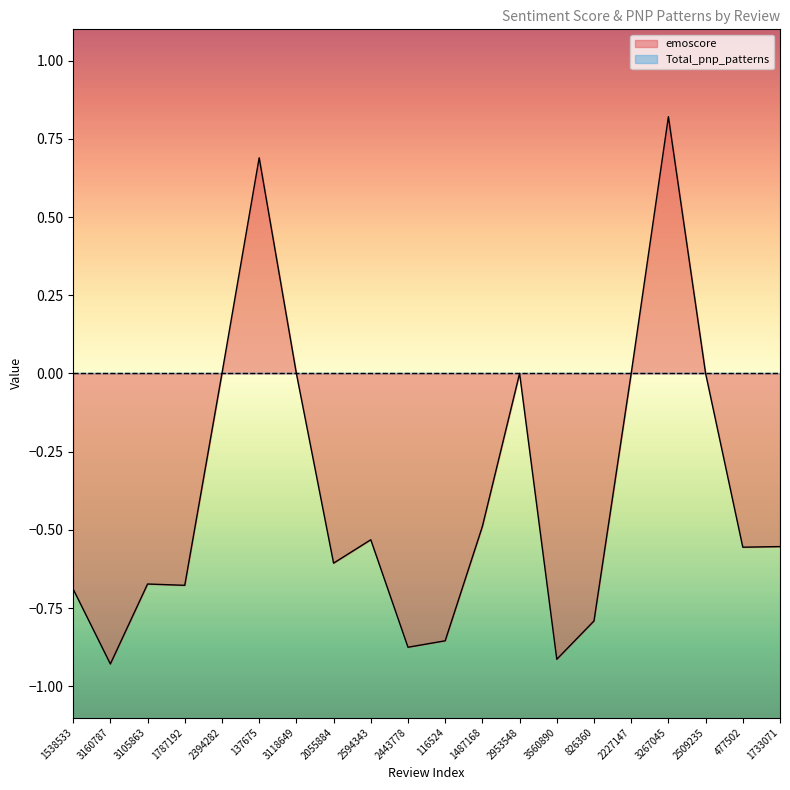

List the labels in order of value, smallest first.

3160787, 3560890, 2443778, 116524, 826360, 1538533, 1787192, 3105863, 2055884, 477502, 1733071, 2594343, 1487168, 2394282, 3118649, 2953548, 2227147, 2509235, 137675, 3267045